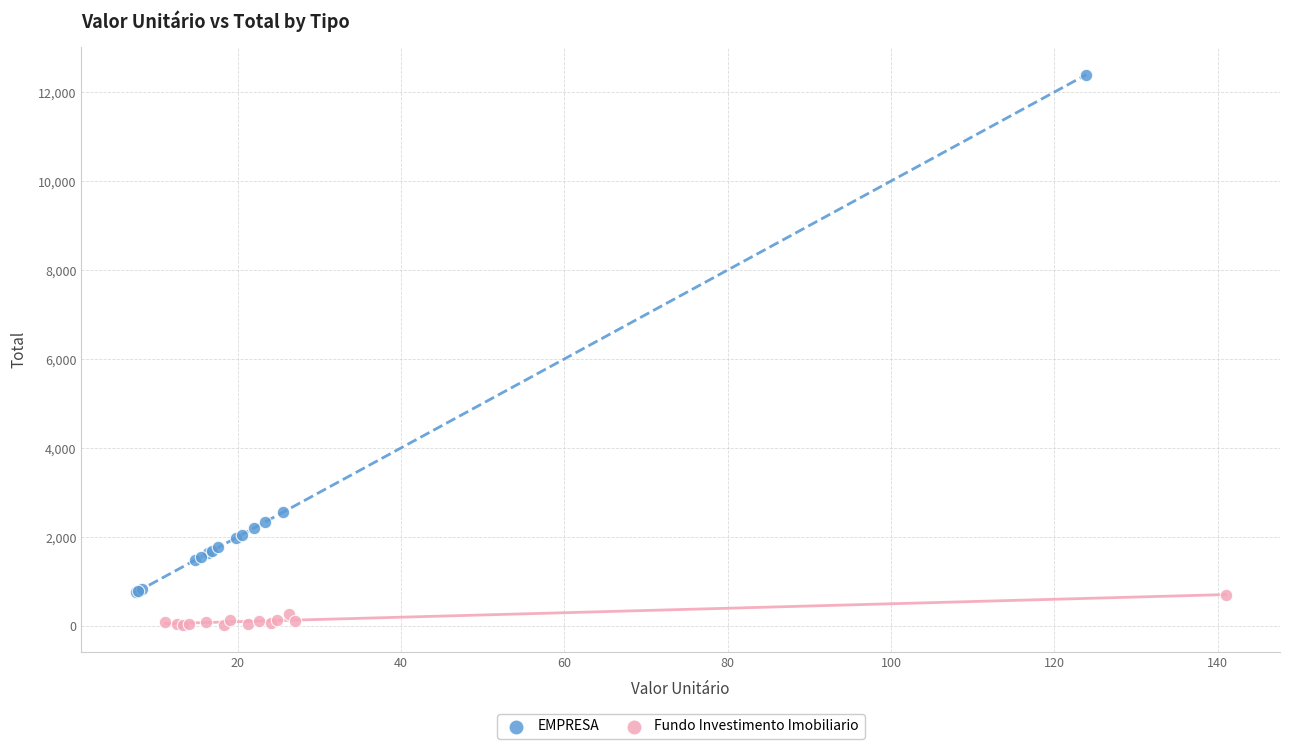

What are all the series names shown in the legend?

EMPRESA, Fundo Investimento Imobiliario